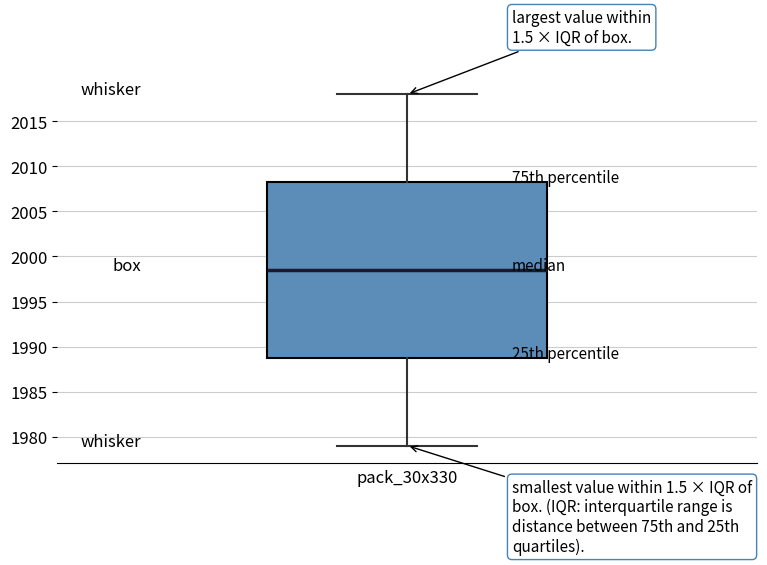

Read this box plot against the y-axis: the position of the median line, the range covered by the box, and the ends of both whiskers. The values are not printed on the chart, so give them approximately, as read against the axis.

median 1998.5, box 1989.0 to 2008.5, whiskers 1979.0 to 2018.0